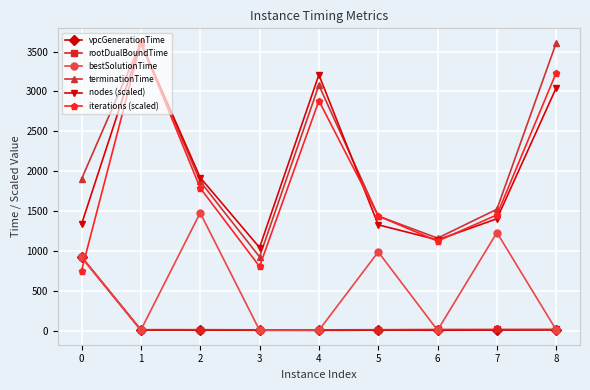

What is the maximum value shown in the chart?

3610.4